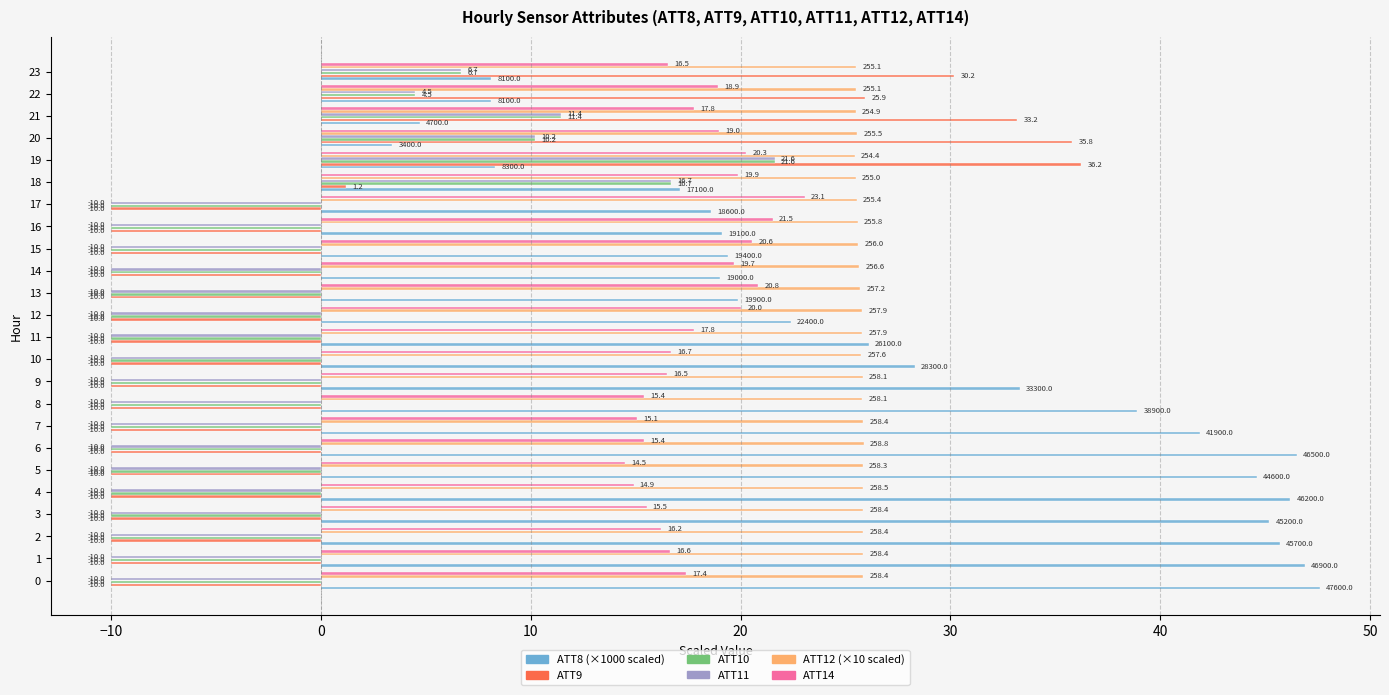

At which category is the sum across all series the highest?

19